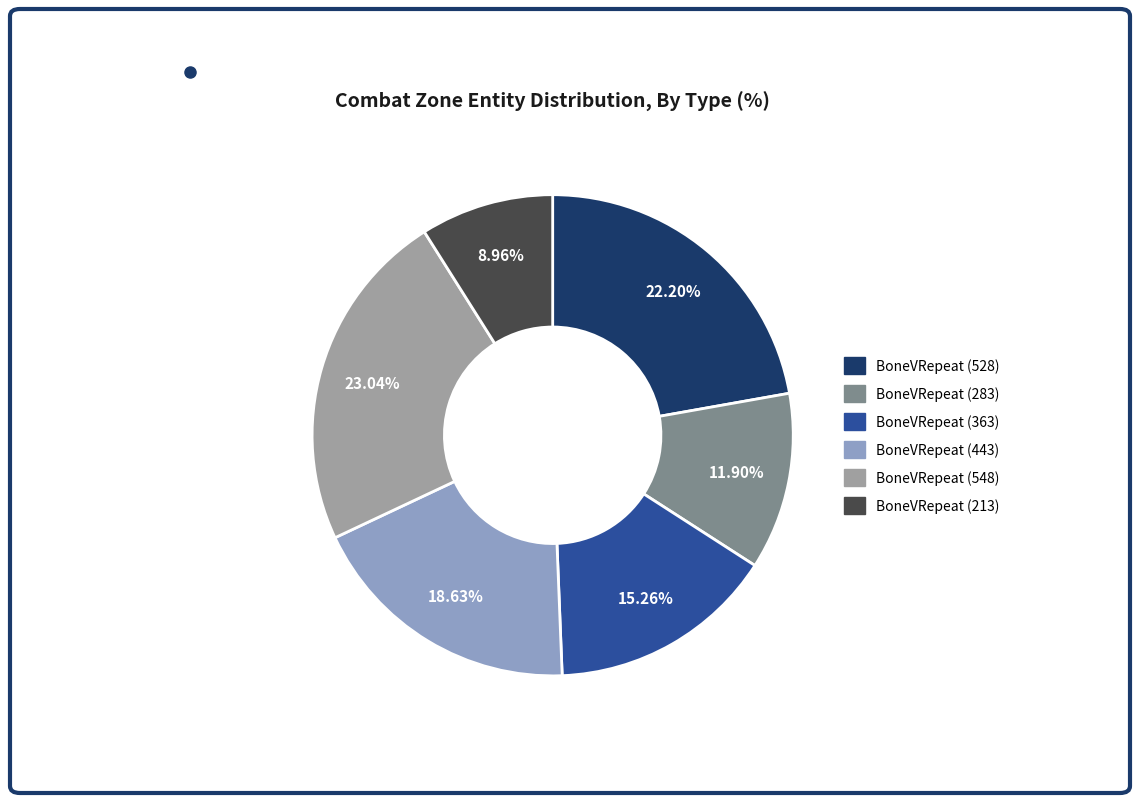

Does BoneVRepeat (443) account for over 50% of the chart?

No